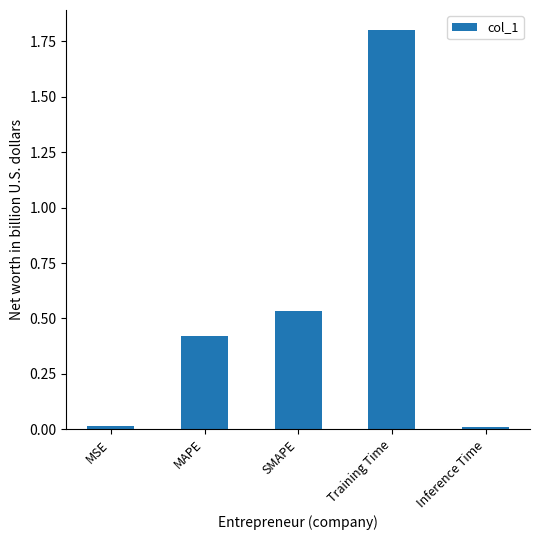

What is the approximate value at Training Time?

1.8